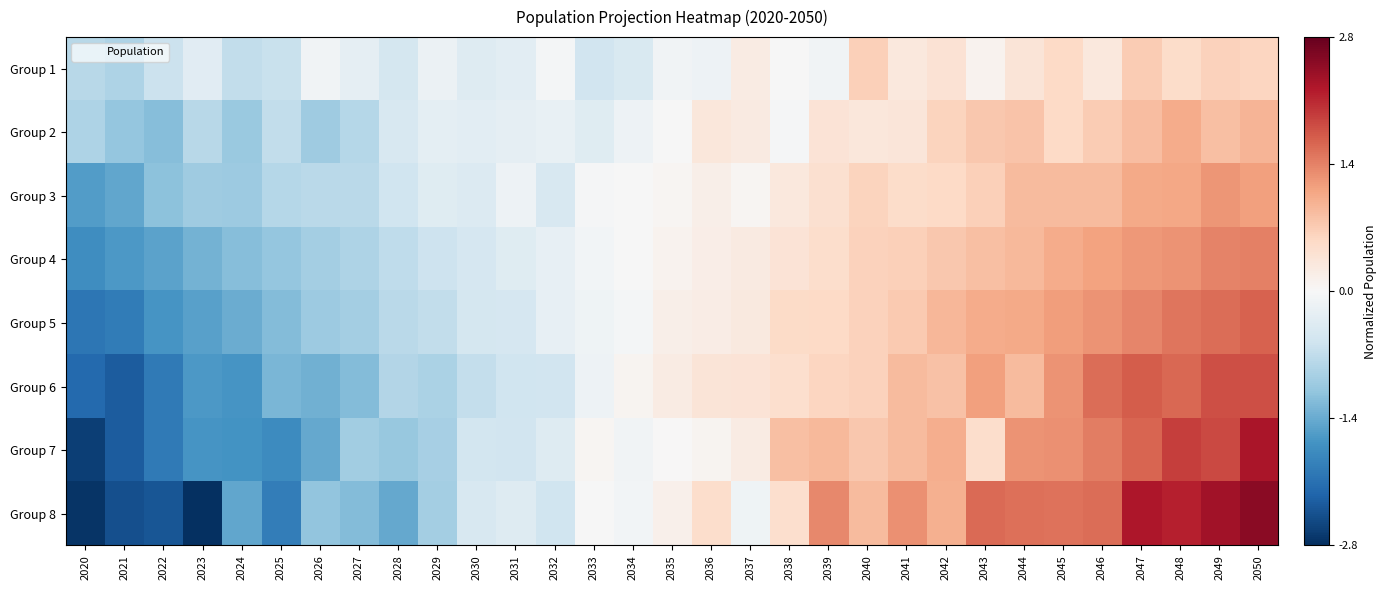

Reading right to left, what are all the values shown in this chart?

Group 1: 2050=0.6	2049=0.6	2048=0.5	2047=0.7	2046=0.3	2045=0.6	2044=0.4	2043=0.1	2042=0.4	2041=0.3	2040=0.7	2039=-0.1	2038=-0.0	2037=0.2	2036=-0.2	2035=-0.1	2034=-0.4	2033=-0.5	2032=-0.1	2031=-0.3	2030=-0.4	2029=-0.2	2028=-0.5	2027=-0.2	2026=-0.1	2025=-0.6	2024=-0.7	2023=-0.3	2022=-0.6	2021=-0.9	2020=-0.8
Group 2: 2050=1.0	2049=0.9	2048=1.1	2047=0.9	2046=0.7	2045=0.6	2044=0.8	2043=0.8	2042=0.6	2041=0.3	2040=0.3	2039=0.4	2038=-0.0	2037=0.3	2036=0.3	2035=-0.0	2034=-0.1	2033=-0.3	2032=-0.2	2031=-0.3	2030=-0.3	2029=-0.3	2028=-0.4	2027=-0.8	2026=-1.0	2025=-0.7	2024=-1.0	2023=-0.8	2022=-1.2	2021=-1.1	2020=-0.9
Group 3: 2050=1.2	2049=1.3	2048=1.1	2047=1.1	2046=0.9	2045=0.9	2044=0.9	2043=0.7	2042=0.6	2041=0.5	2040=0.6	2039=0.4	2038=0.3	2037=0.0	2036=0.2	2035=0.0	2034=-0.0	2033=-0.0	2032=-0.5	2031=-0.1	2030=-0.4	2029=-0.3	2028=-0.6	2027=-0.8	2026=-0.8	2025=-0.8	2024=-1.0	2023=-1.0	2022=-1.2	2021=-1.5	2020=-1.6
Group 4: 2050=1.4	2049=1.4	2048=1.3	2047=1.2	2046=1.1	2045=1.1	2044=0.9	2043=0.9	2042=0.8	2041=0.7	2040=0.6	2039=0.5	2038=0.4	2037=0.2	2036=0.2	2035=0.1	2034=-0.0	2033=-0.1	2032=-0.2	2031=-0.4	2030=-0.5	2029=-0.6	2028=-0.7	2027=-0.9	2026=-1.0	2025=-1.1	2024=-1.2	2023=-1.3	2022=-1.5	2021=-1.6	2020=-1.7
Group 5: 2050=1.7	2049=1.6	2048=1.5	2047=1.4	2046=1.3	2045=1.2	2044=1.1	2043=1.1	2042=0.9	2041=0.7	2040=0.7	2039=0.6	2038=0.5	2037=0.3	2036=0.2	2035=0.2	2034=-0.1	2033=-0.1	2032=-0.2	2031=-0.5	2030=-0.5	2029=-0.7	2028=-0.8	2027=-1.0	2026=-1.0	2025=-1.2	2024=-1.4	2023=-1.5	2022=-1.7	2021=-2.0	2020=-2.0
Group 6: 2050=1.8	2049=1.8	2048=1.6	2047=1.7	2046=1.6	2045=1.3	2044=0.9	2043=1.2	2042=0.8	2041=0.9	2040=0.7	2039=0.6	2038=0.5	2037=0.4	2036=0.4	2035=0.2	2034=0.1	2033=-0.1	2032=-0.5	2031=-0.6	2030=-0.7	2029=-0.9	2028=-0.8	2027=-1.2	2026=-1.4	2025=-1.3	2024=-1.7	2023=-1.6	2022=-2.0	2021=-2.3	2020=-2.2
Group 7: 2050=2.3	2049=1.9	2048=2.0	2047=1.6	2046=1.5	2045=1.3	2044=1.3	2043=0.5	2042=1.0	2041=0.9	2040=0.8	2039=0.9	2038=0.9	2037=0.2	2036=0.1	2035=0.0	2034=-0.1	2033=0.0	2032=-0.4	2031=-0.5	2030=-0.5	2029=-0.9	2028=-1.1	2027=-1.0	2026=-1.4	2025=-1.8	2024=-1.7	2023=-1.7	2022=-2.0	2021=-2.4	2020=-2.7
Group 8: 2050=2.6	2049=2.4	2048=2.2	2047=2.3	2046=1.6	2045=1.5	2044=1.6	2043=1.6	2042=1.0	2041=1.3	2040=0.9	2039=1.4	2038=0.5	2037=-0.1	2036=0.5	2035=0.1	2034=-0.1	2033=-0.0	2032=-0.6	2031=-0.4	2030=-0.5	2029=-1.0	2028=-1.5	2027=-1.2	2026=-1.1	2025=-2.0	2024=-1.5	2023=-2.8	2022=-2.4	2021=-2.5	2020=-2.8